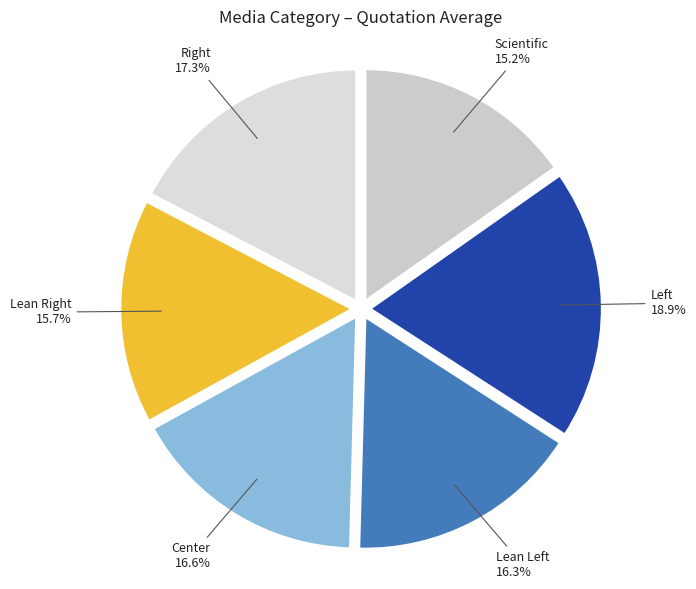

Combined, do Center and Scientific account for over 50%?

No